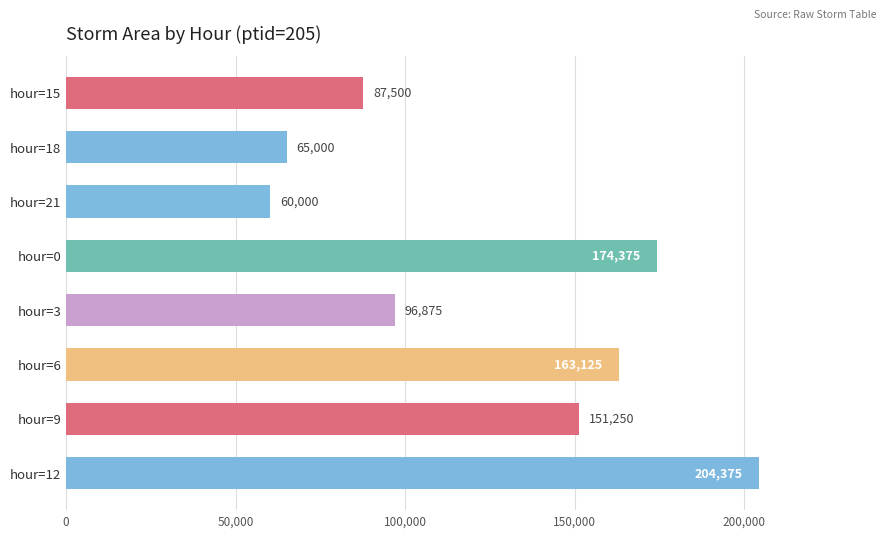

Reading top to bottom, list all the values displayed in this chart.

87500	65000	60000	174375	96875	163125	151250	204375